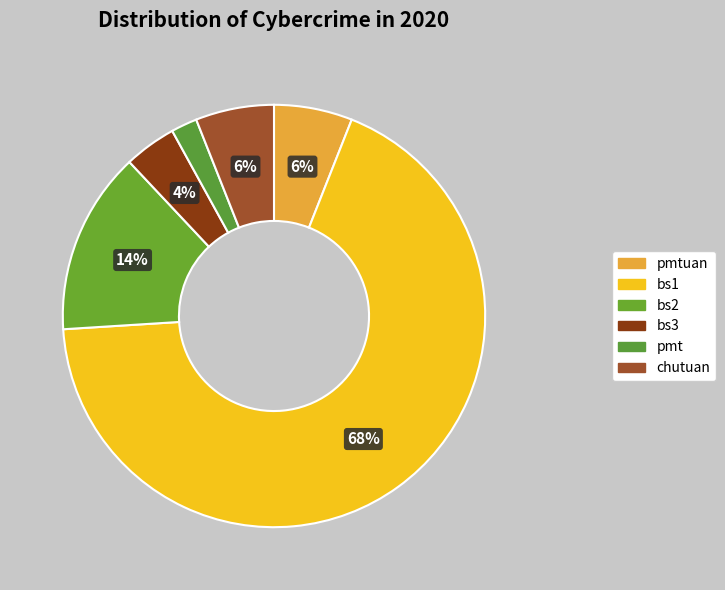

To the nearest percent, what portion does bs1 represent?

68%